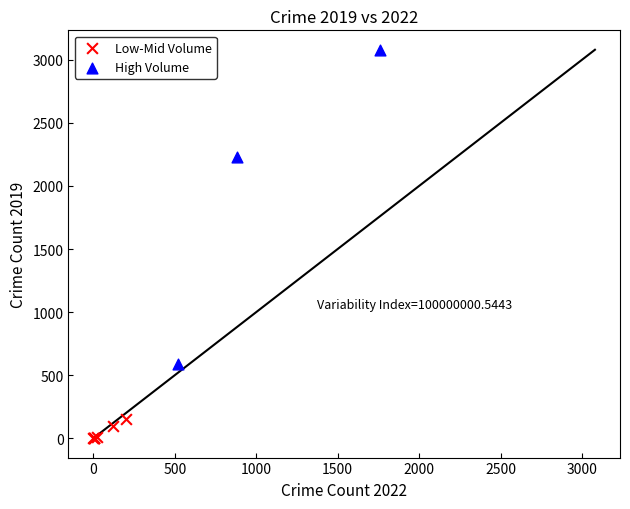

What are all the series names shown in the legend?

Low-Mid Volume, High Volume